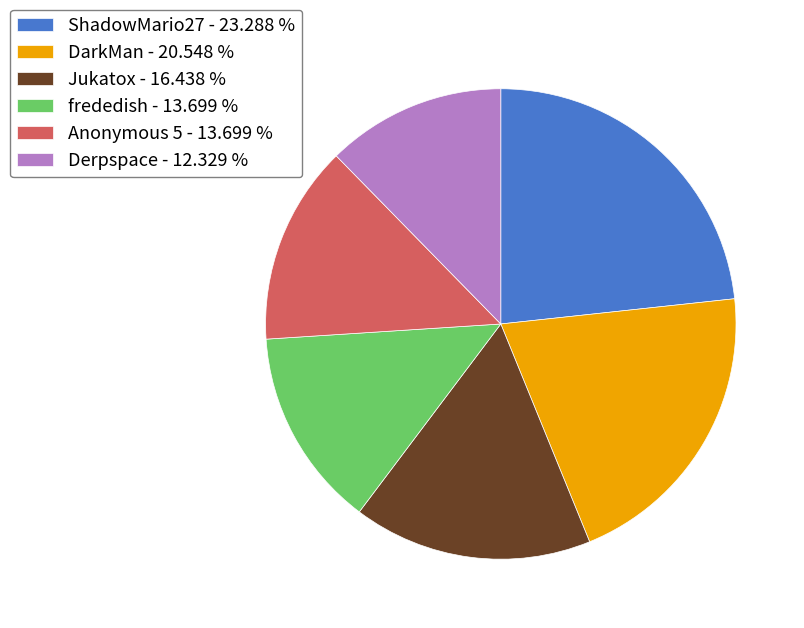

Approximately how many times larger is the value at Jukatox - 16.438 % compared to frededish - 13.699 %?

1.2